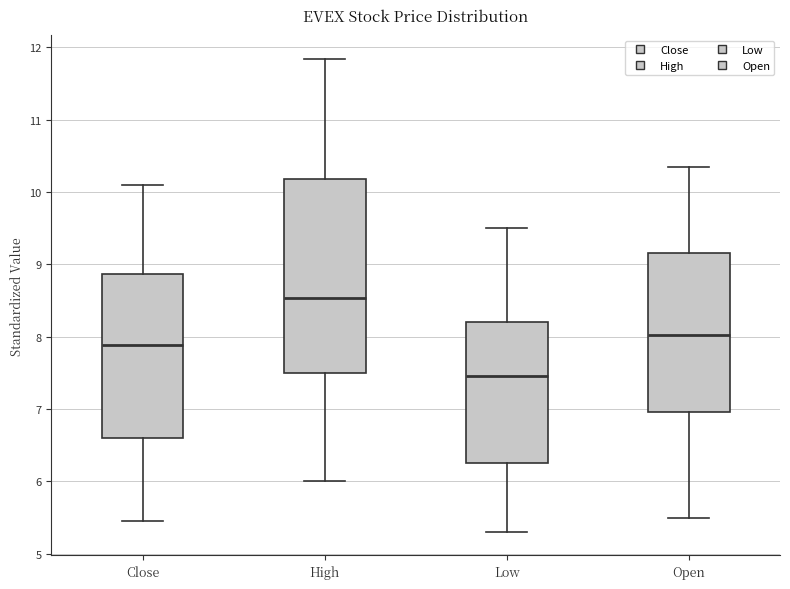

Comparing the boxes themselves (not the whiskers), which one is the tallest?

High